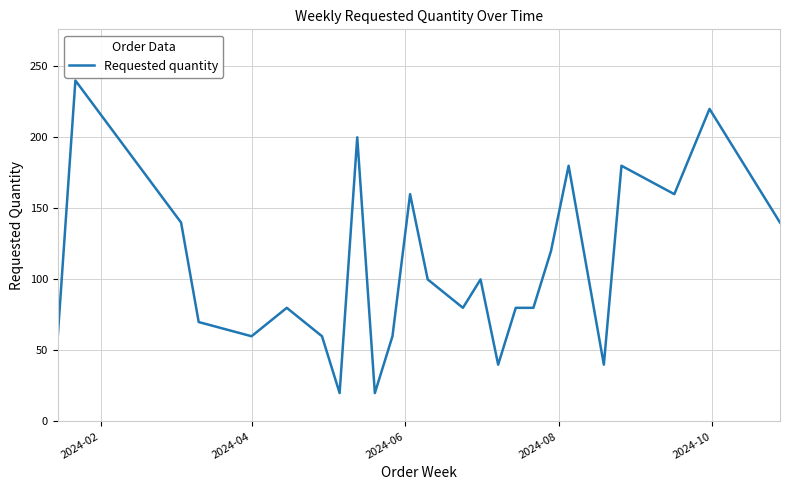

What is the difference between the second highest and minimum values?

200